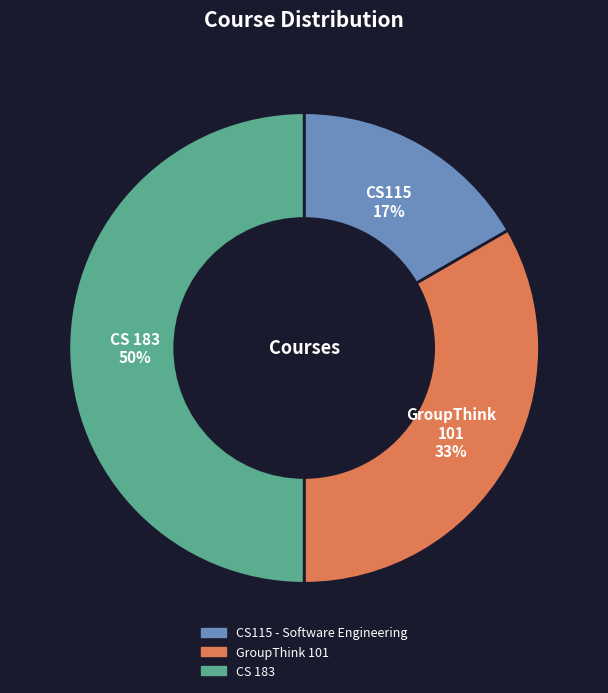

Which has a higher value, CS115 - Software Engineering or GroupThink 101?

GroupThink 101